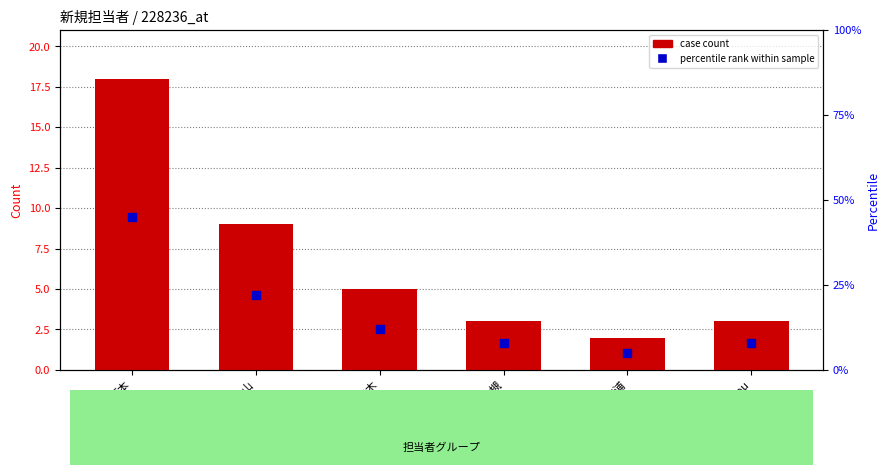

Which series has the largest total across all categories?

percentile rank within sample